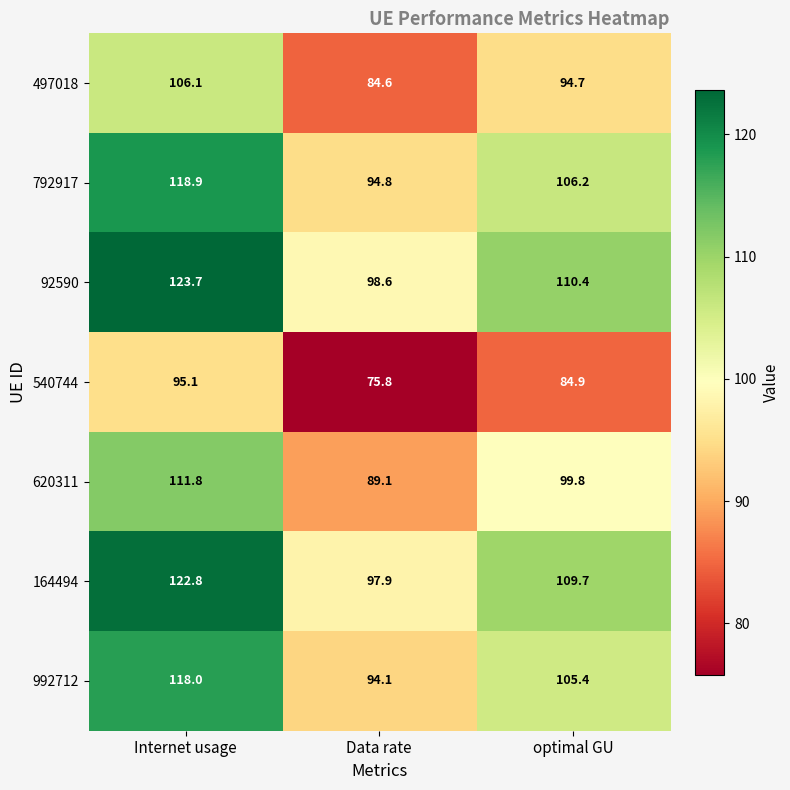

The value of 620311 at Internet usage is 187.0. True or false?

False